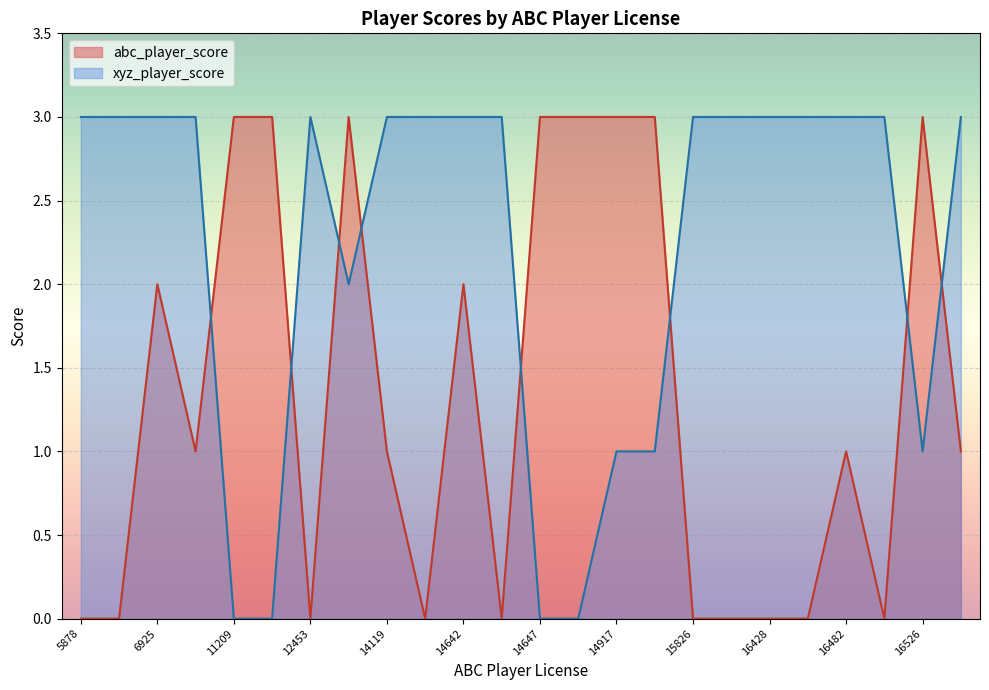

Which series has the widest spread of values?

abc_player_score